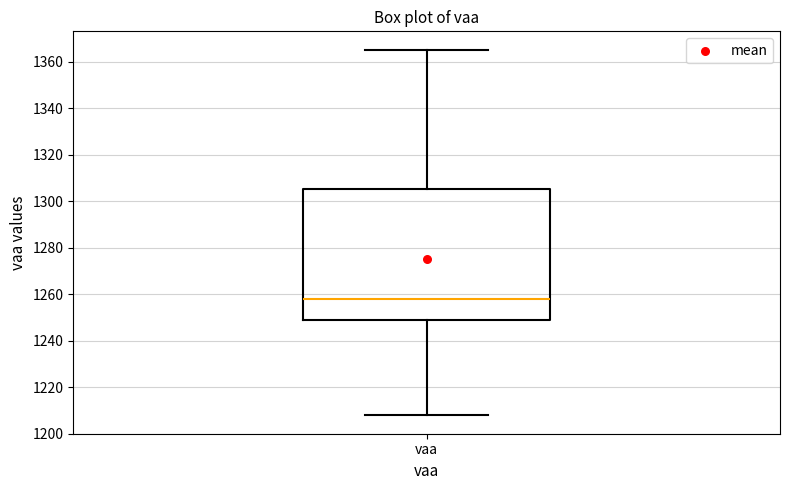

Read this box plot against the y-axis: the position of the median line, the range covered by the box, and the ends of both whiskers. The values are not printed on the chart, so give them approximately, as read against the axis.

median 1258, box 1248 to 1306, whiskers 1208 to 1366